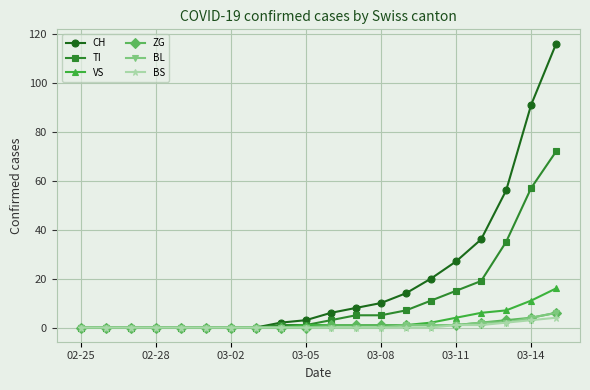

What is the sum of all TI values?

231